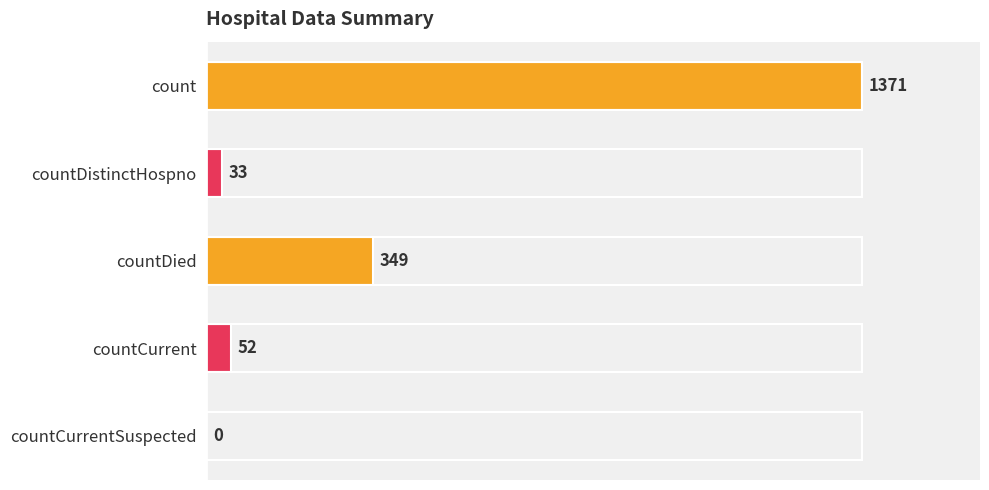

Is it true that the value at countDied is 349?

True